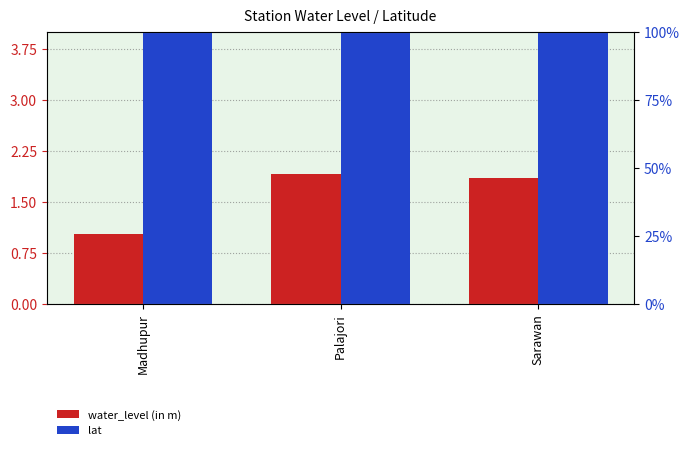

The value of water_level (in m) at Sarawan is 3.3. True or false?

False